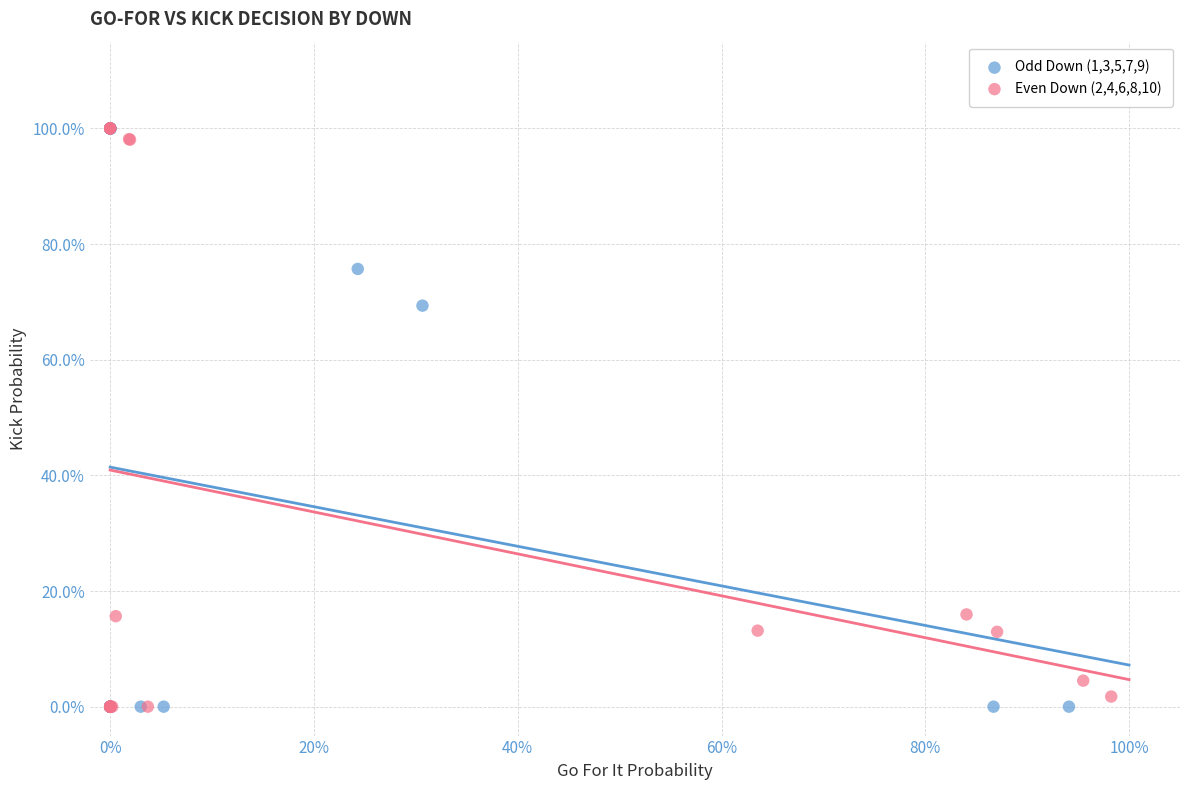

What are all the series names shown in the legend?

Odd Down (1,3,5,7,9), Even Down (2,4,6,8,10)